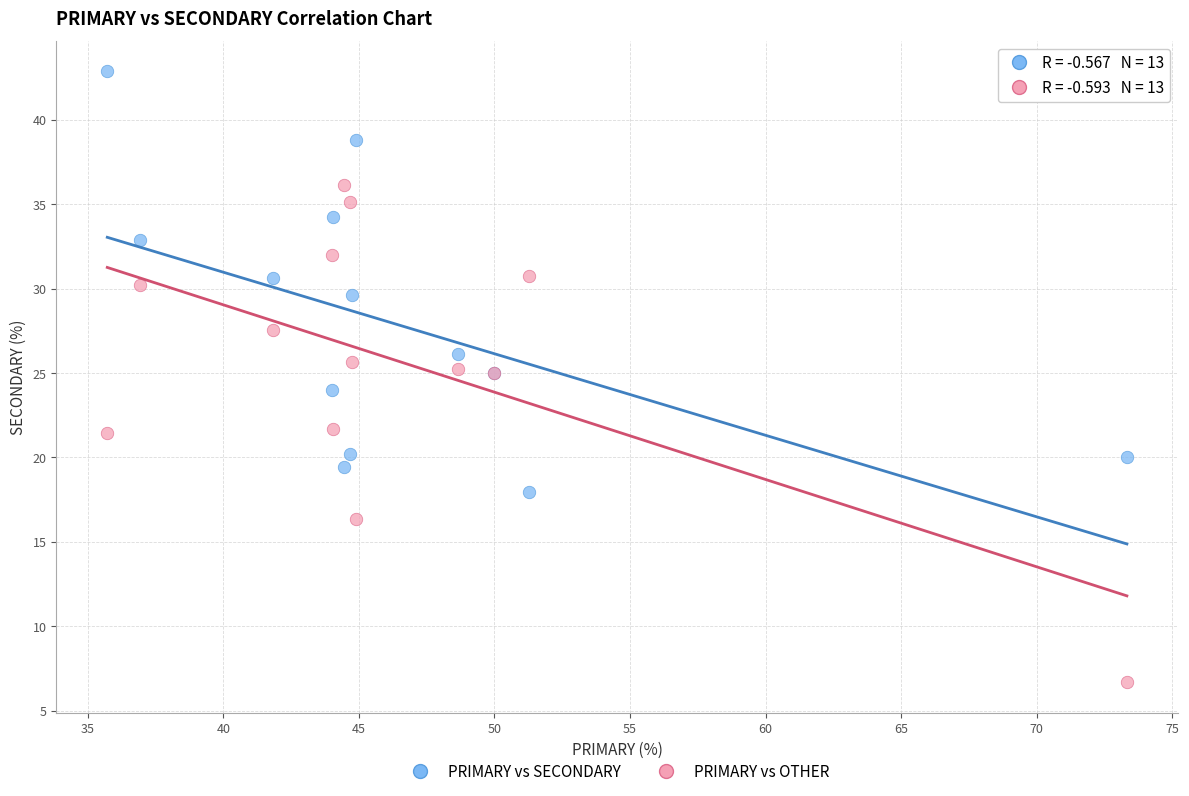

Which series reaches the maximum Y coordinate?

PRIMARY vs SECONDARY